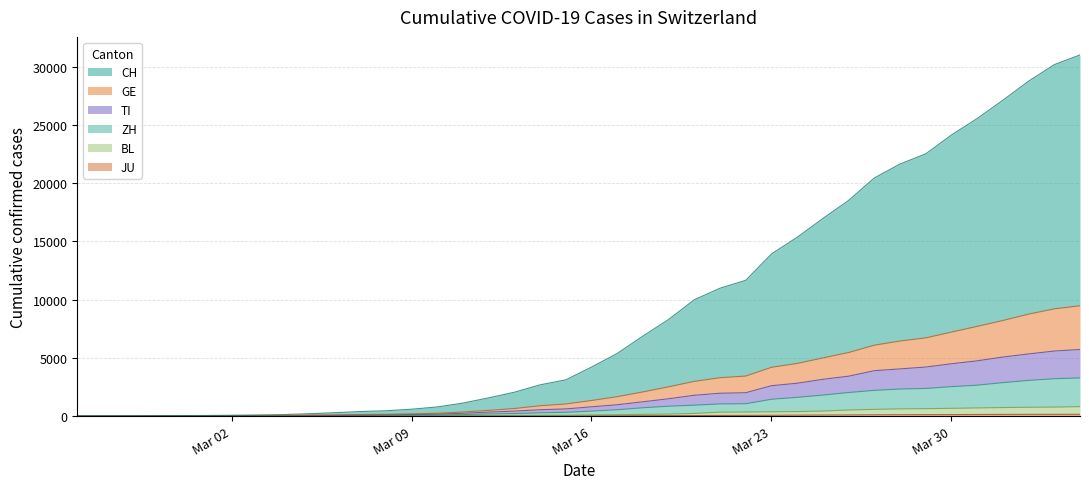

True or false: TI has more than 1 interior local peaks.

False